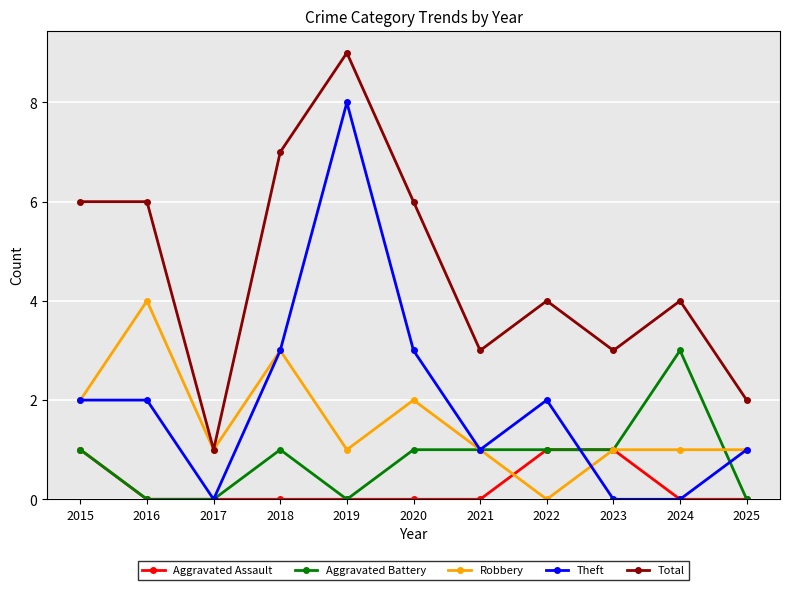

Reading left to right, list all the values displayed in this chart.

Aggravated Assault: 1	0	0	0	0	0	0	1	1	0	0
Aggravated Battery: 1	0	0	1	0	1	1	1	1	3	0
Robbery: 2	4	1	3	1	2	1	0	1	1	1
Theft: 2	2	0	3	8	3	1	2	0	0	1
Total: 6	6	1	7	9	6	3	4	3	4	2